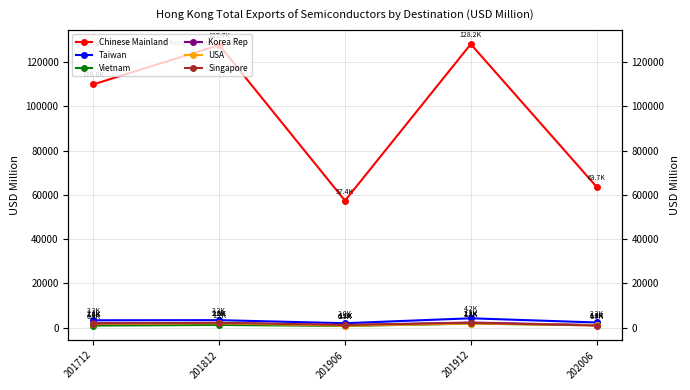

What is the highest value of the USA series?

1933.5